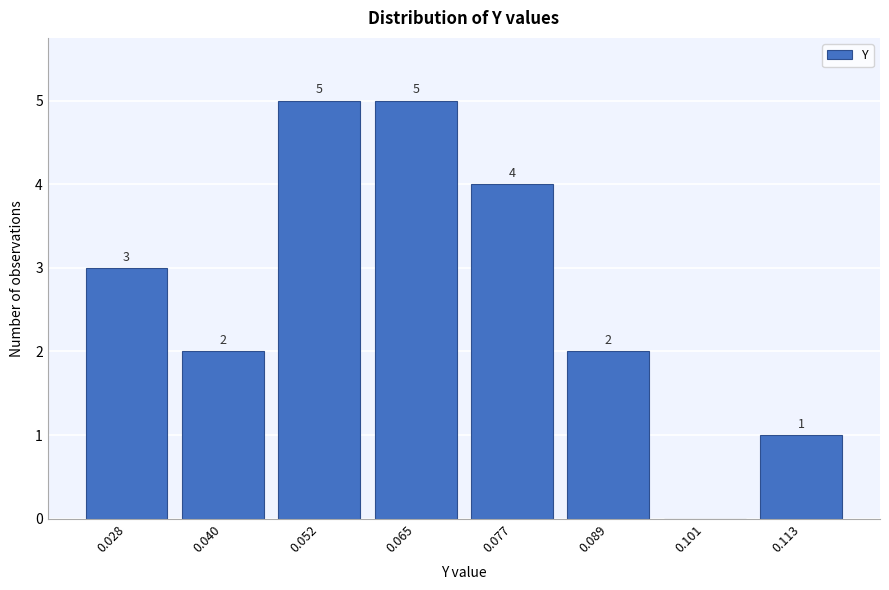

Reading left to right, what are all the values shown in this chart?

0.028=3	0.040=2	0.052=5	0.065=5	0.077=4	0.089=2	0.101=0	0.113=1